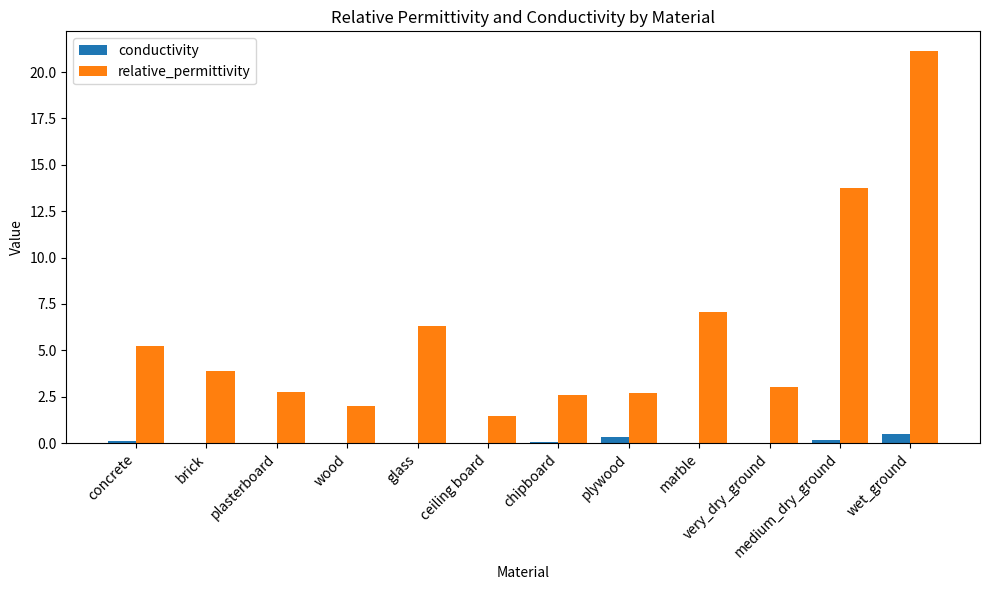

What are all the series names shown in the legend?

conductivity, relative_permittivity